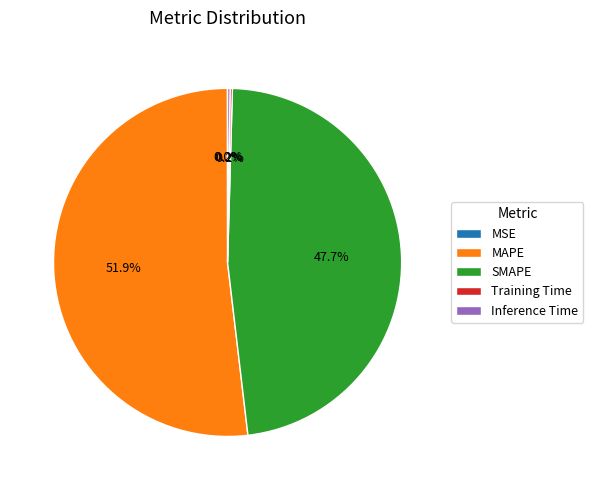

Which slice is the largest?

MAPE